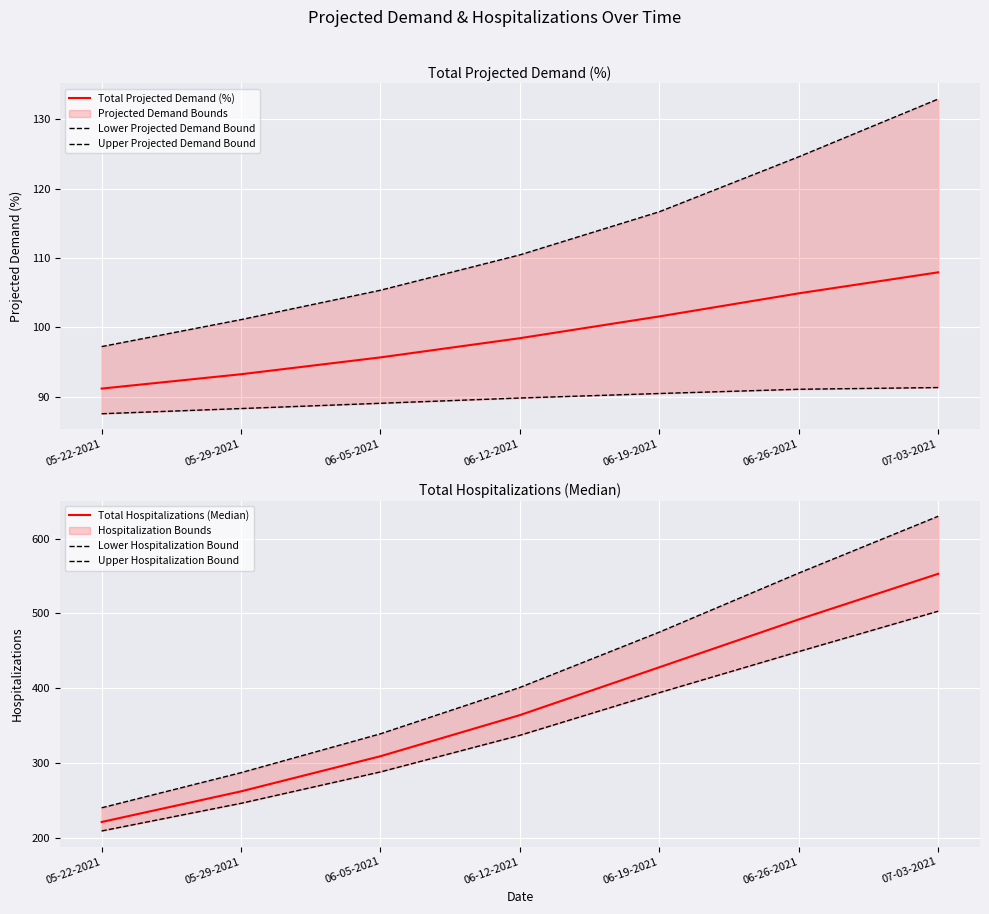

Which category has the lowest value in the Lower Projected Demand Bound series?

05-22-2021